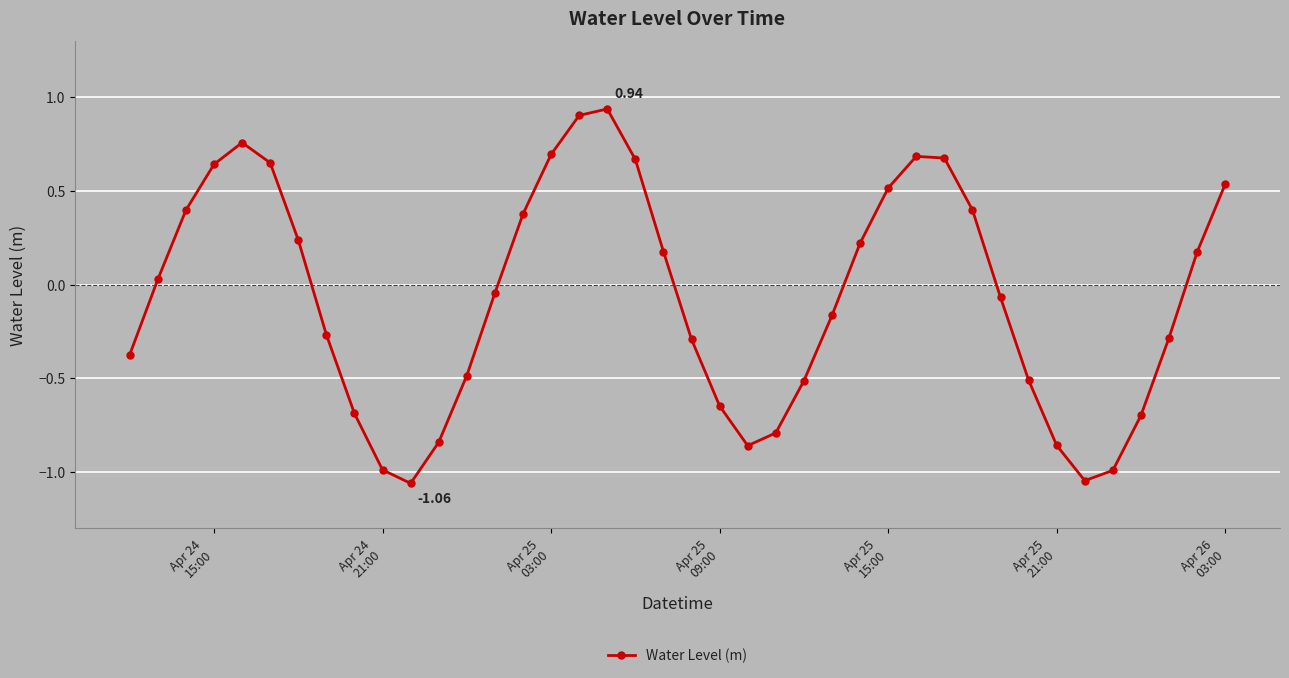

How many data points are less than 0?

21